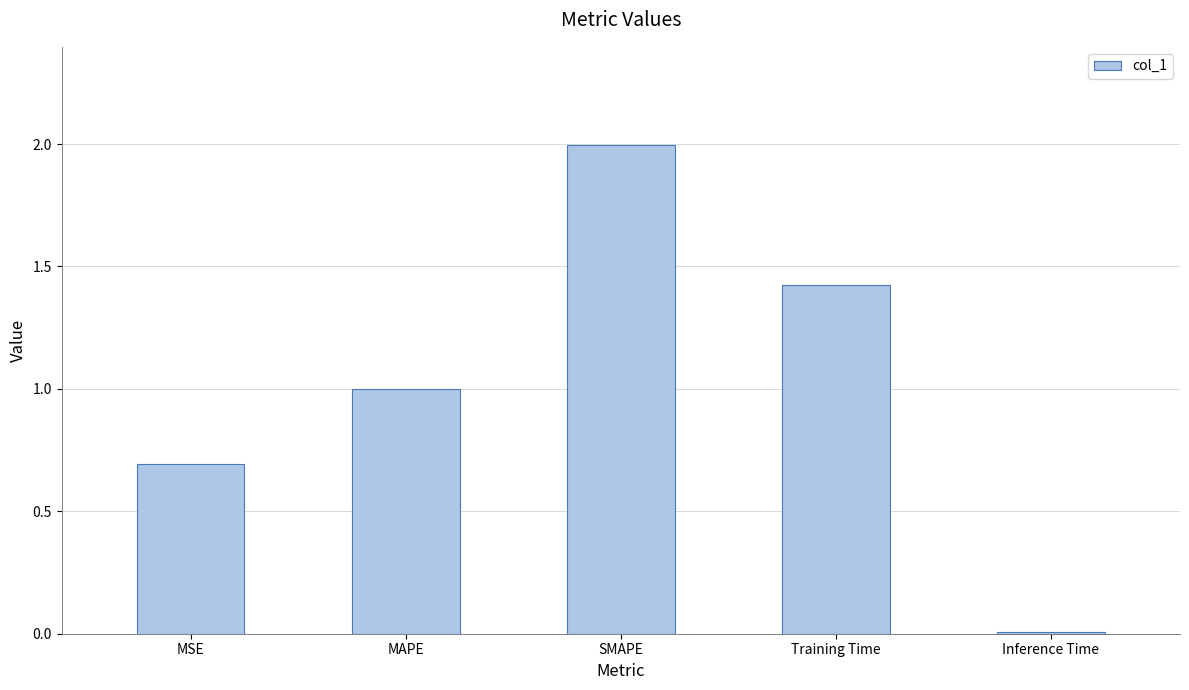

What is the value of the 1st bar from the left?

0.7